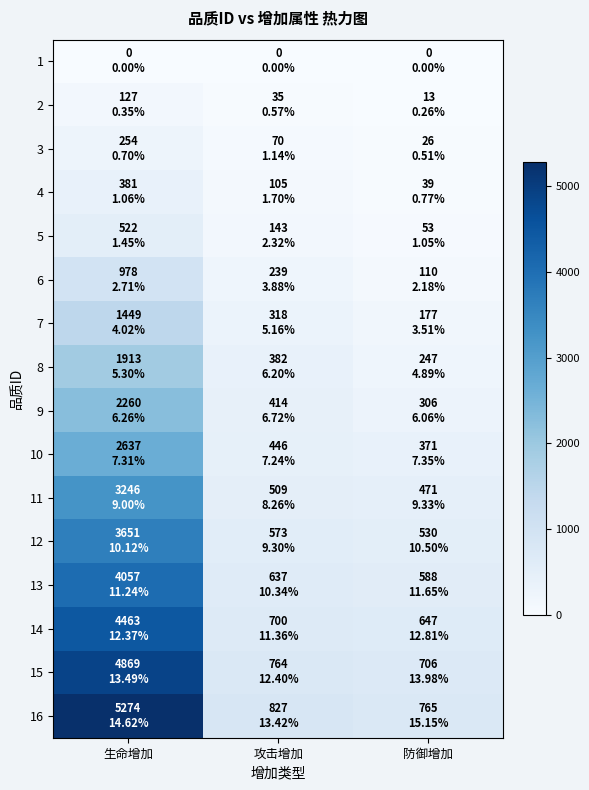

Which series has the largest total across all categories?

16